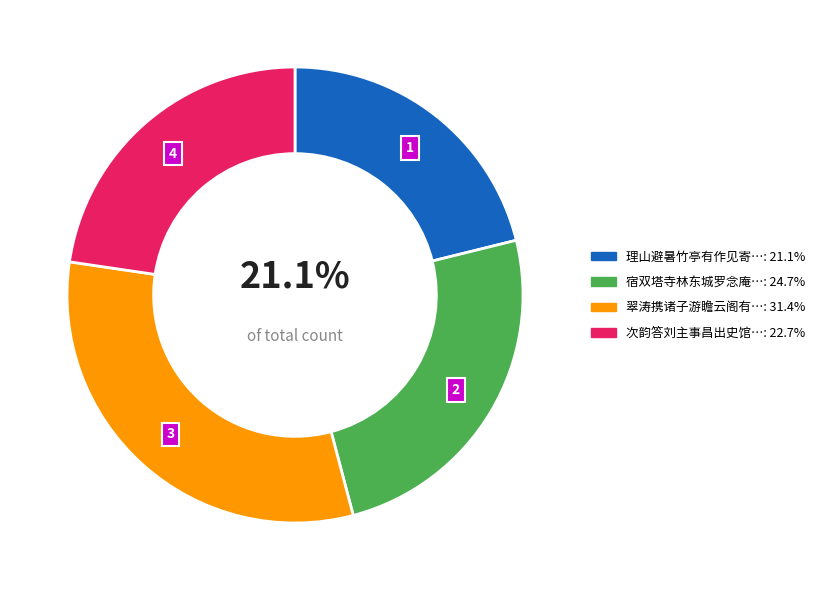

Is there a majority slice in this chart?

No